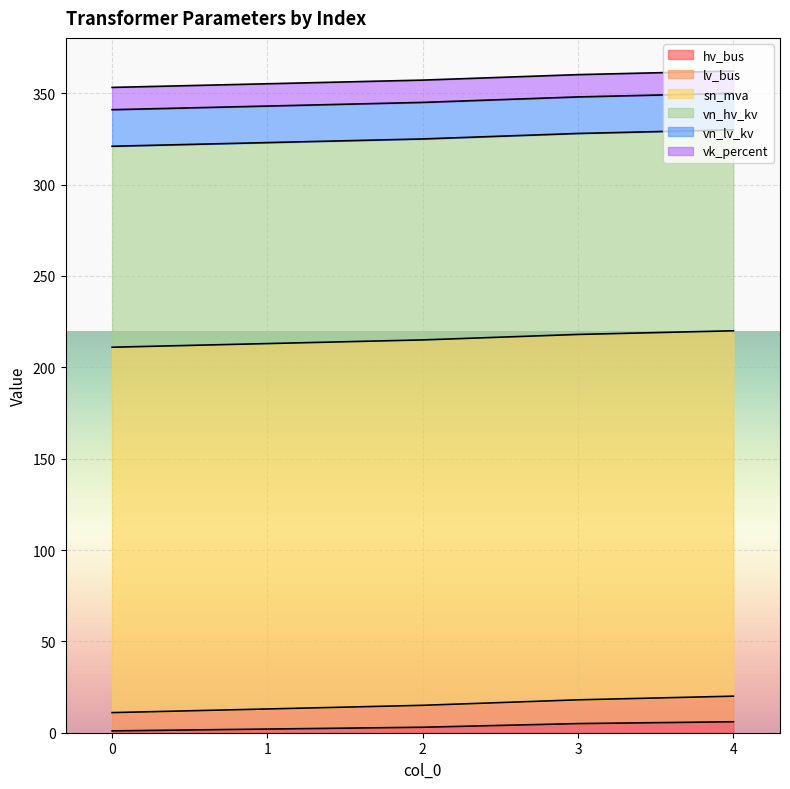

What value does the vk_percent series have at 0?

12.2